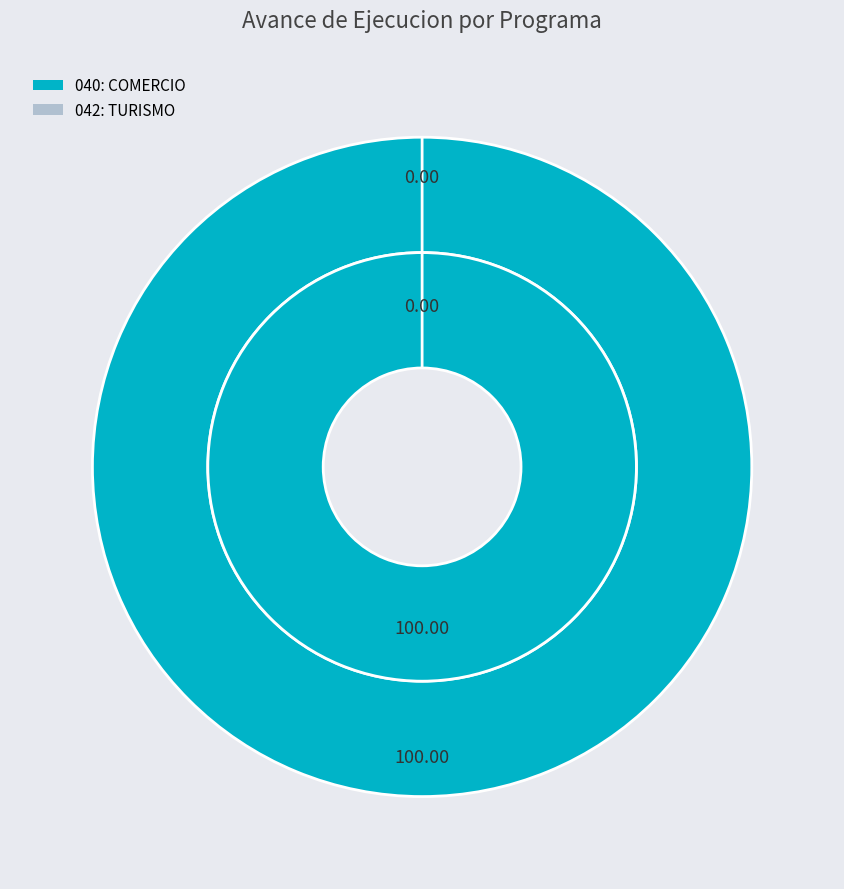

To the nearest percent, what percentage of the pie is 040: COMERCIO?

100%